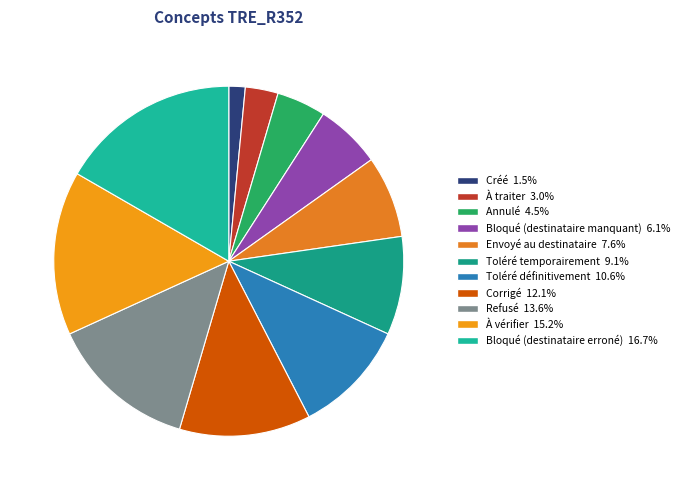

To the nearest percent, what portion does Toléré temporairement represent?

9%